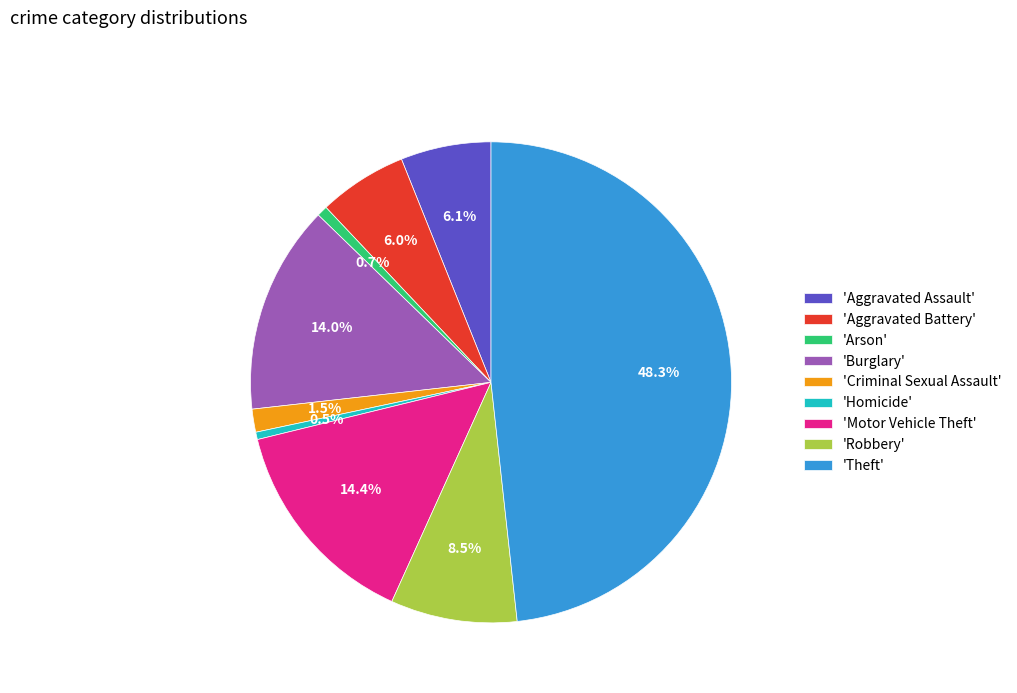

Which category has the biggest portion of the pie?

'Theft'